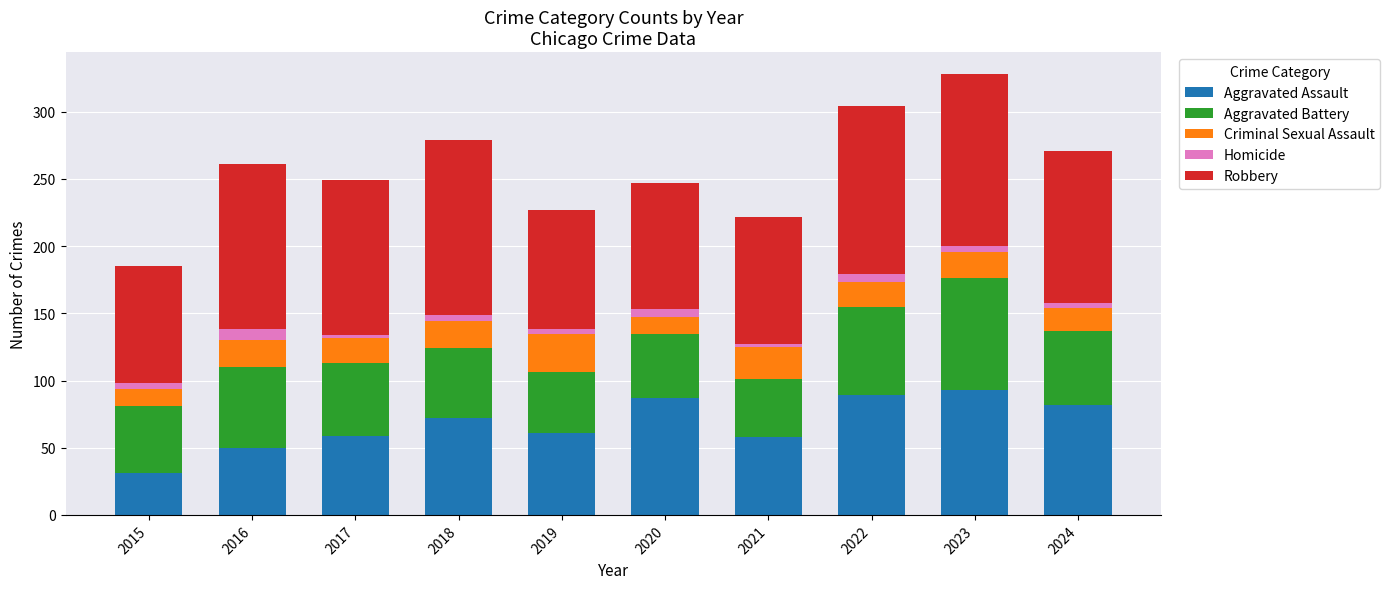

What is the minimum value for Aggravated Assault?

31